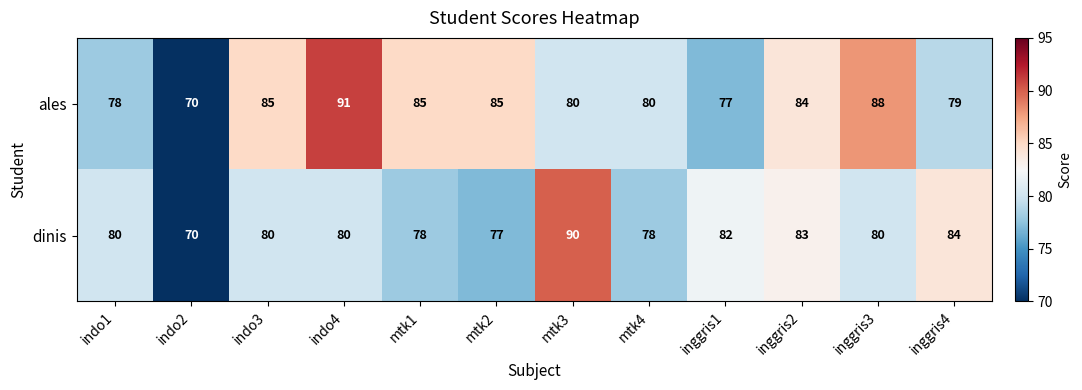

What is the difference between the maximum and minimum values in the dinis series?

20